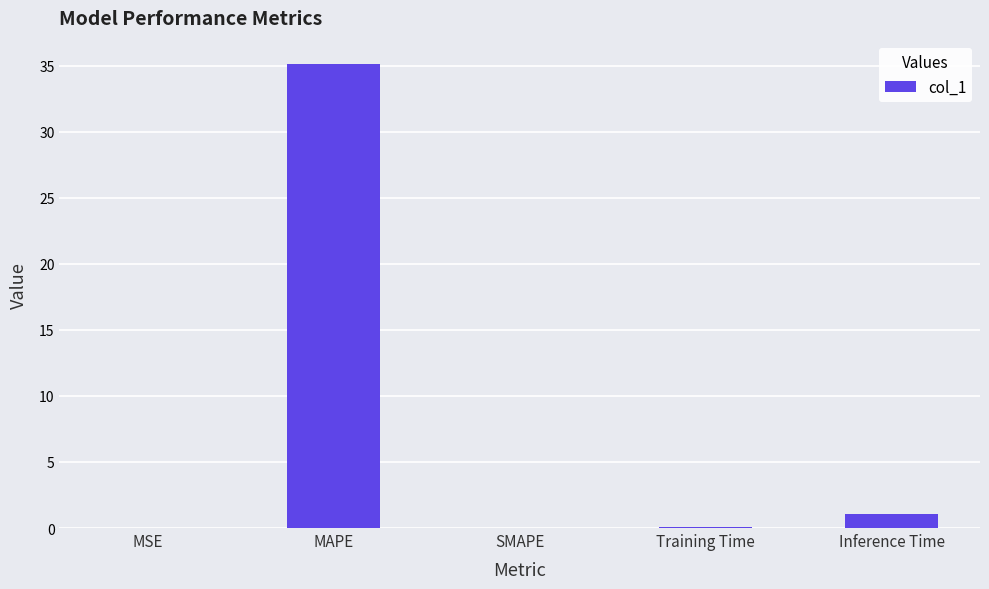

What is the sum of all values?

36.3